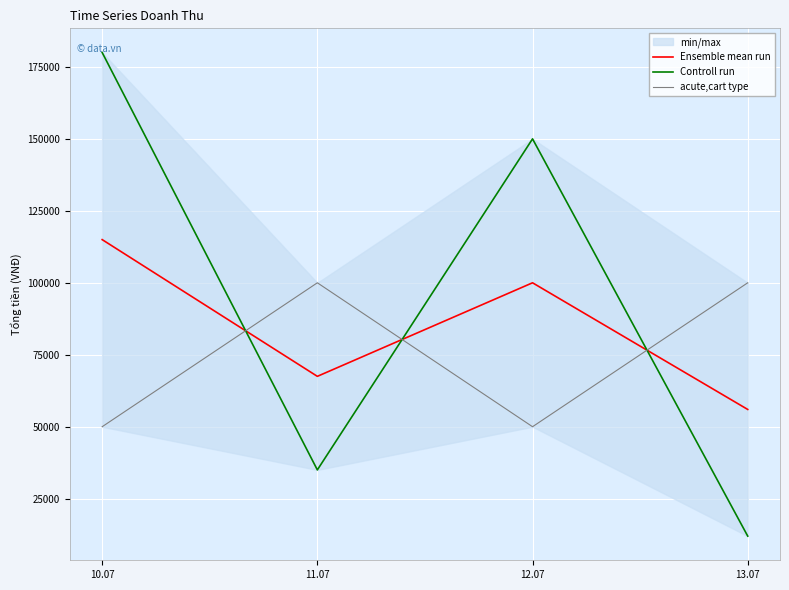

At which category is the sum across all series the highest?

10.07